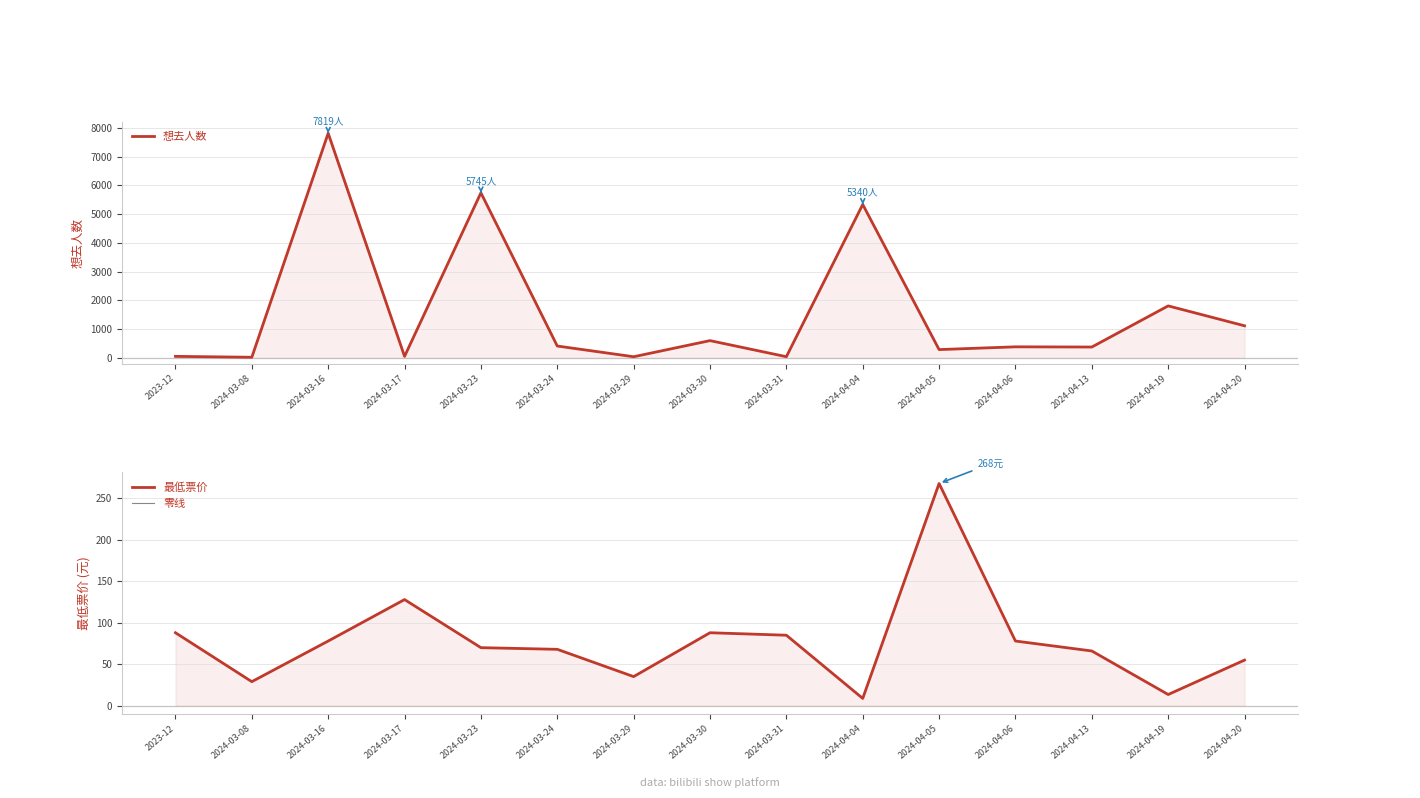

What is the sum of the 想去人数 values at 2024-03-29 and 2024-03-08?

62.0